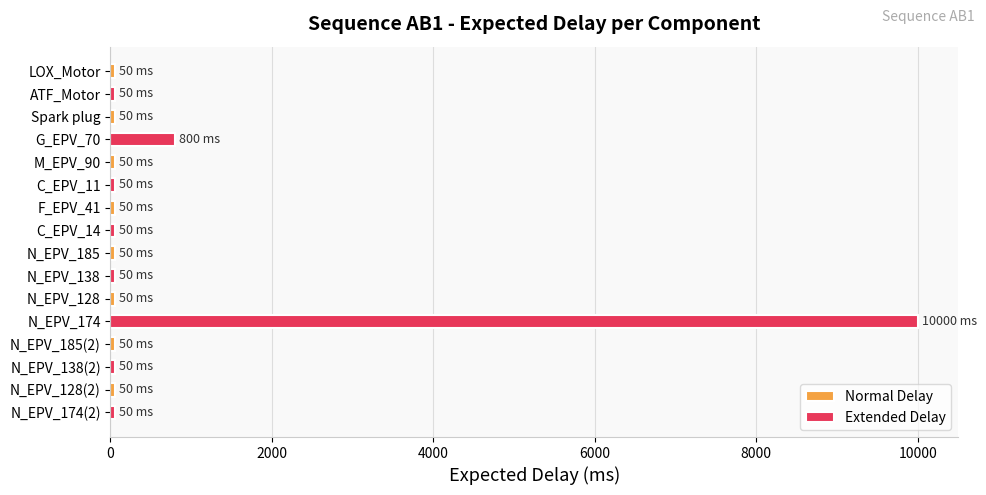

The value of Extended Delay at N_EPV_128 is 10000. True or false?

True